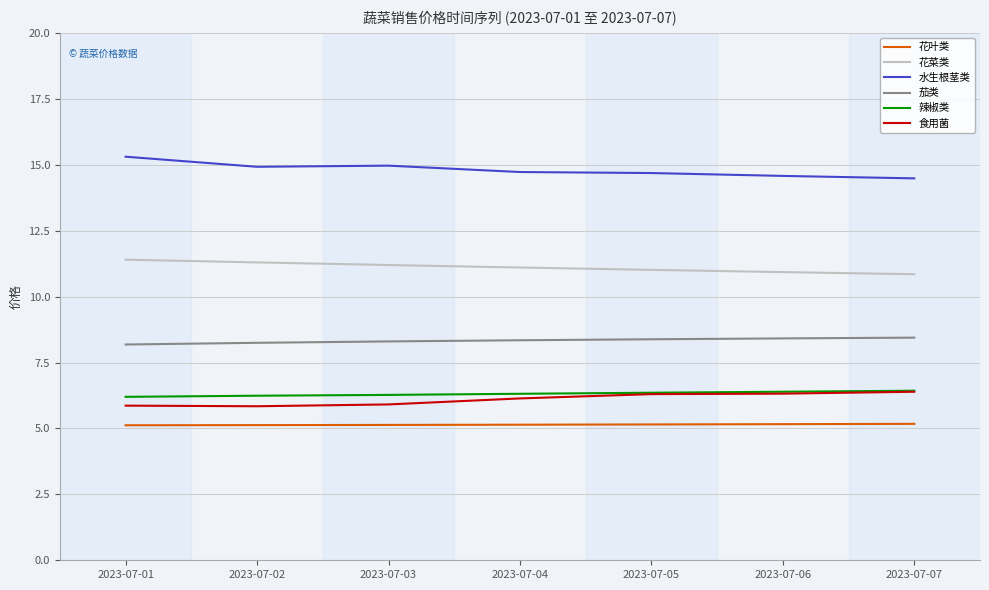

What is the maximum value for 花菜类?

11.4